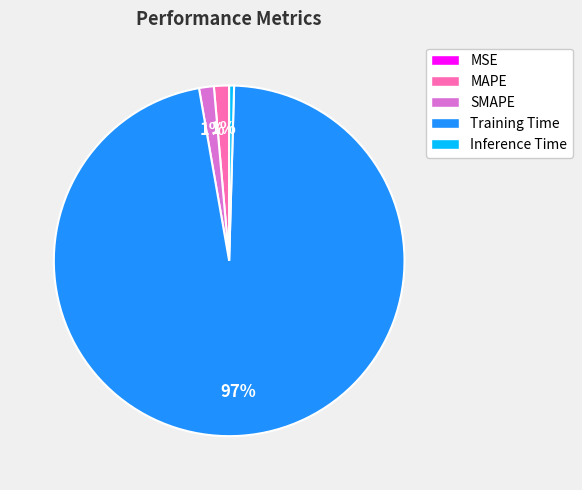

Do SMAPE and Inference Time together represent more than half of the pie?

No